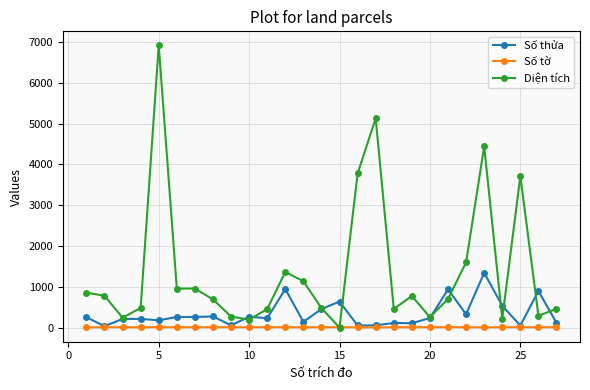

Which series has the widest spread of values?

Diện tích